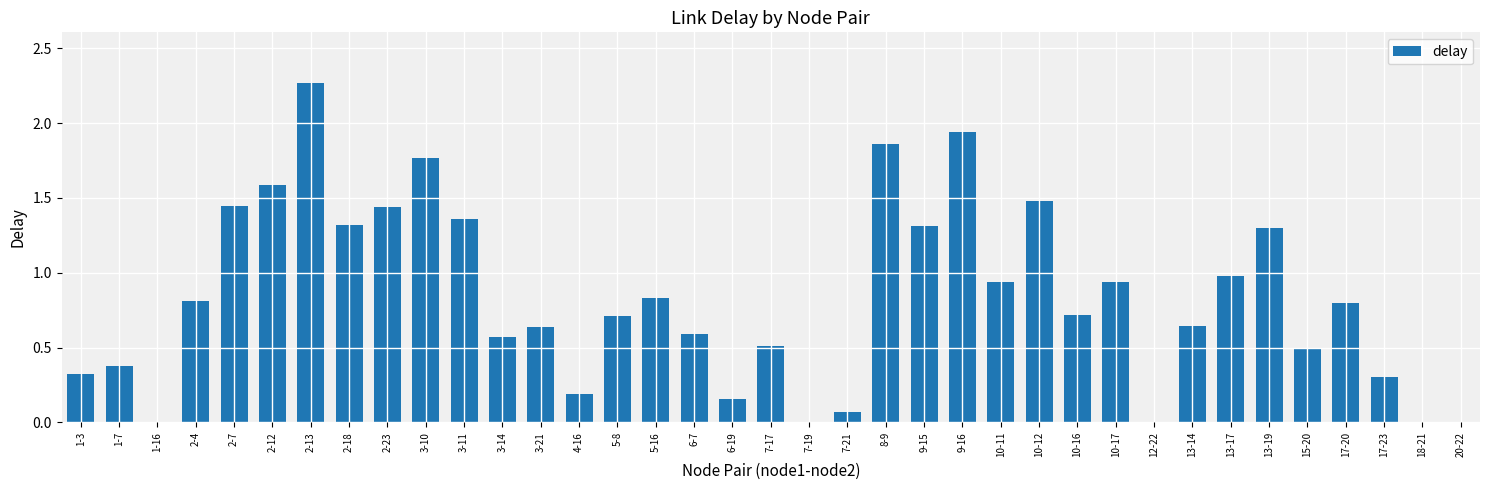

What is the change in value from 2-7 to 6-19?

-1.3